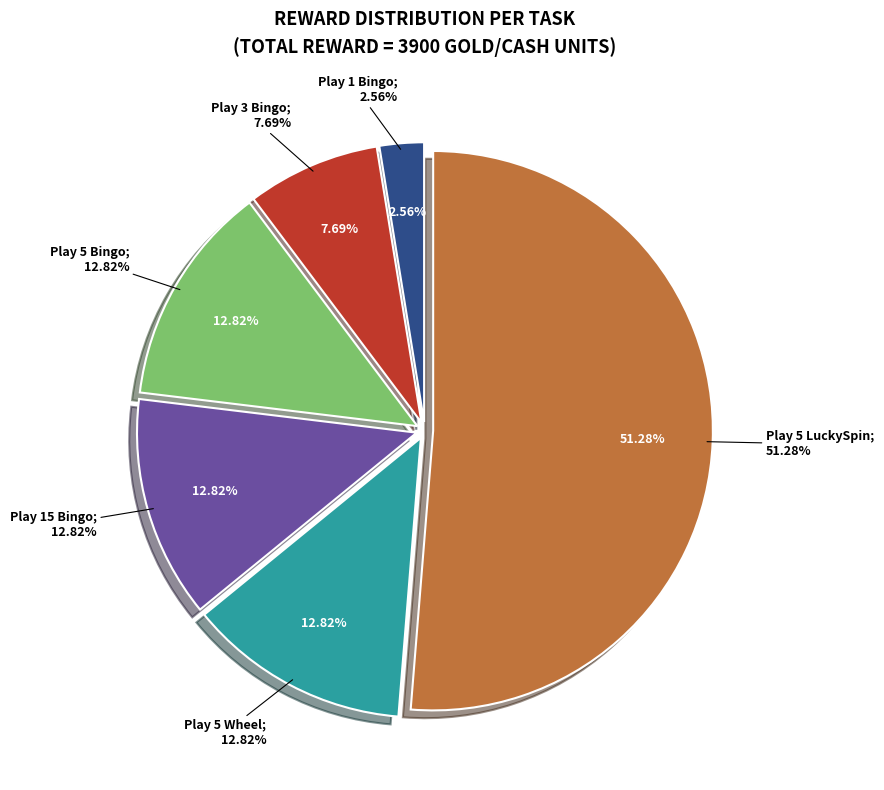

To the nearest percent, what portion does Play 5 lucky spin represent?

51%